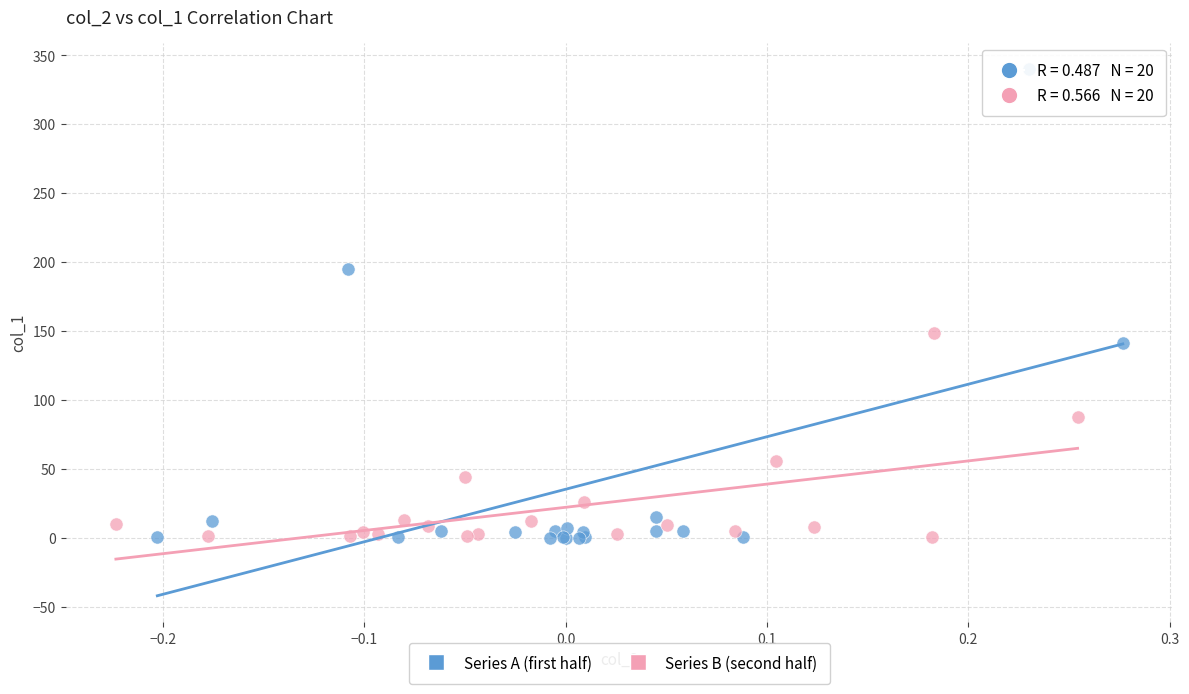

Which series has the widest spread of Y values?

Series A (first half)